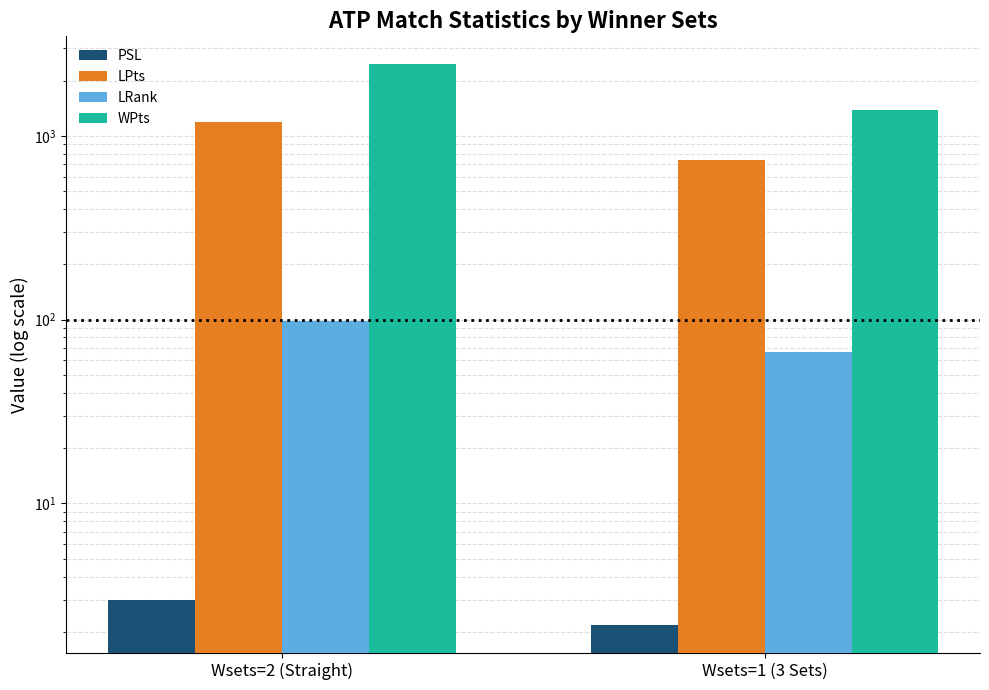

What value does the WPts series have at Wsets=2 (Straight)?

2450.0